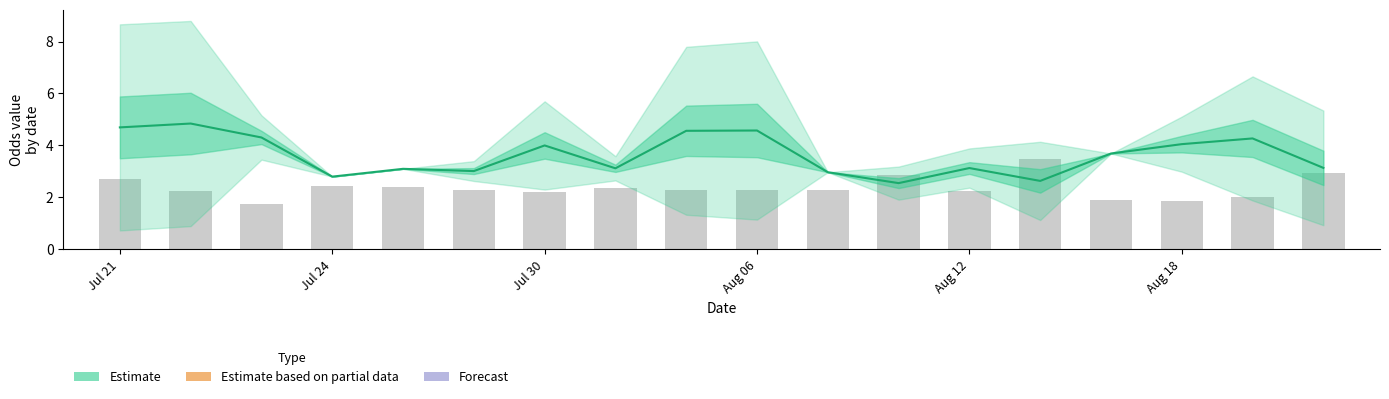

Is it true that Odd_H_FT (daily mean) equals 1.4 at Jul 24?

False